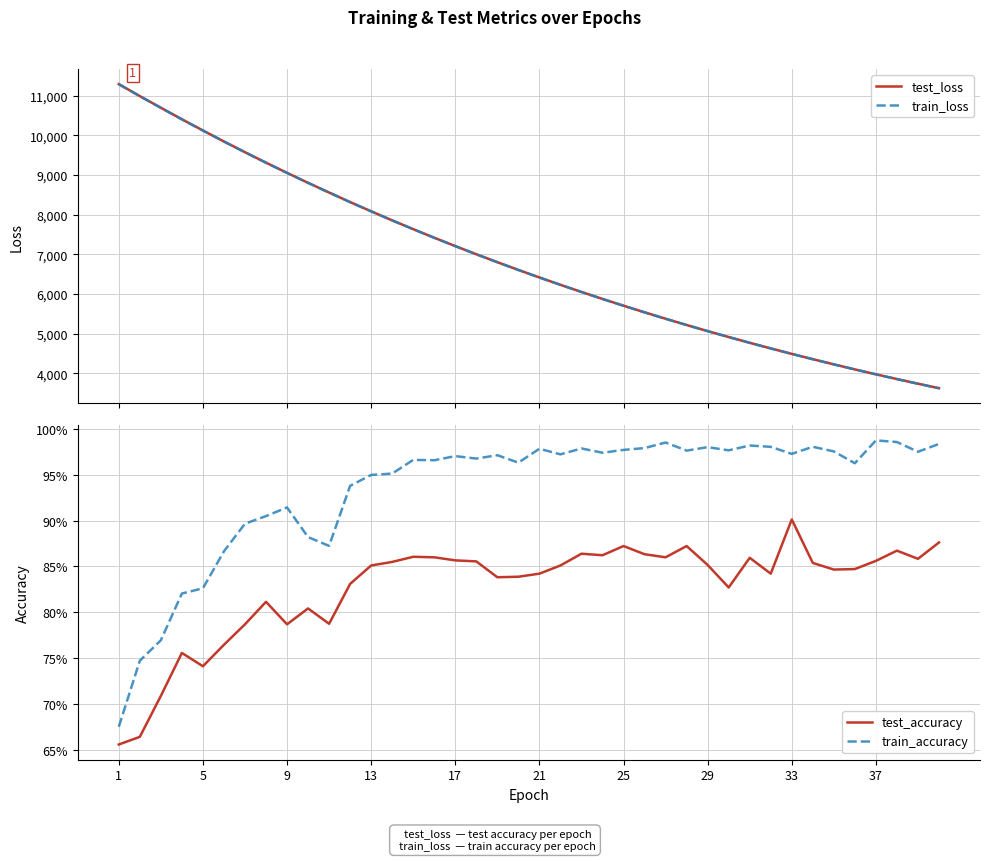

What is the greatest value displayed?

11292.7